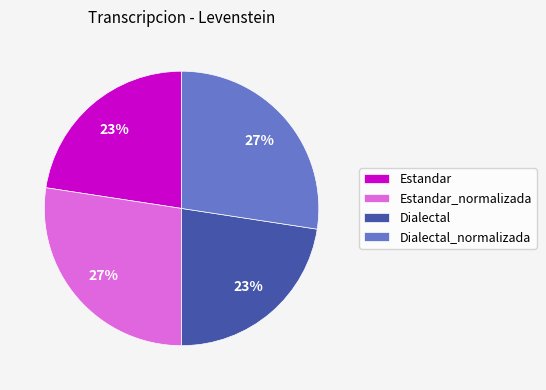

Is there any slice that represents more than half of the pie?

No